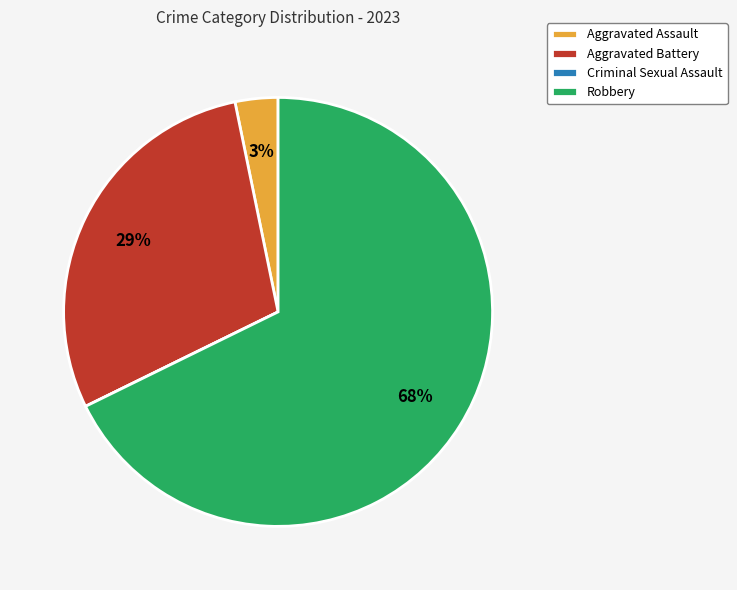

Is there a majority slice in this chart?

Yes